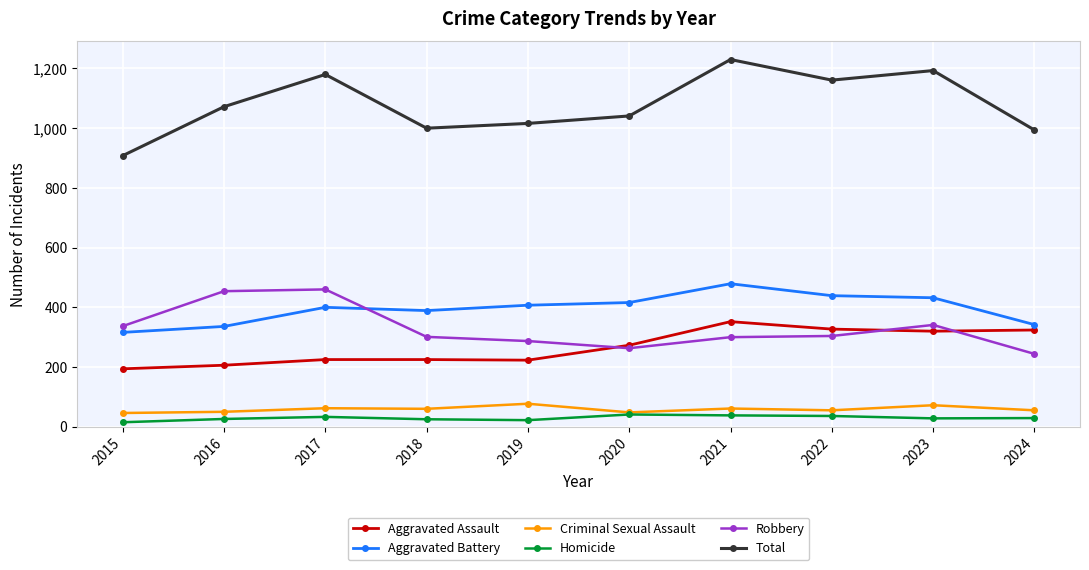

What is the sum of the Homicide values at 2024 and 2018?

54